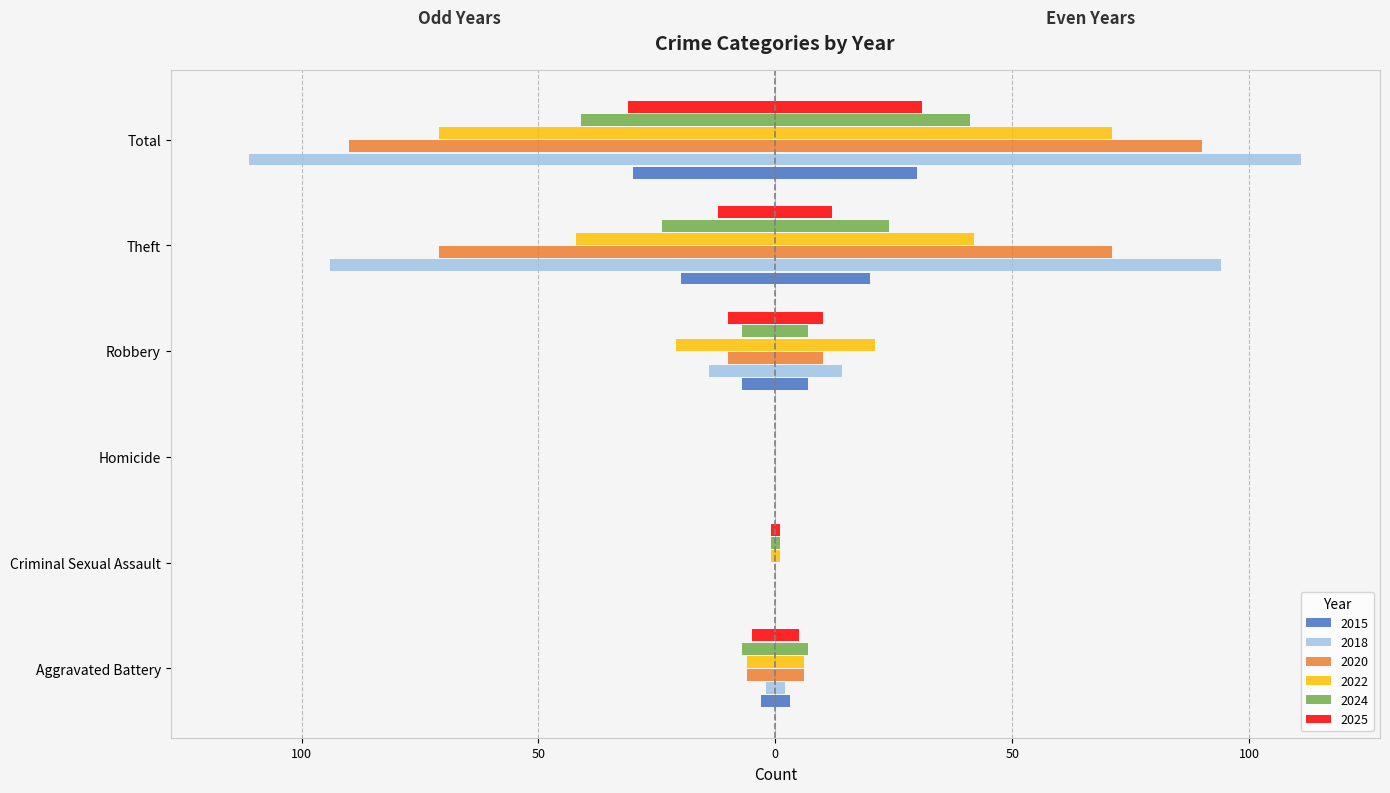

How many 2015 values are between -20 and 0?

5